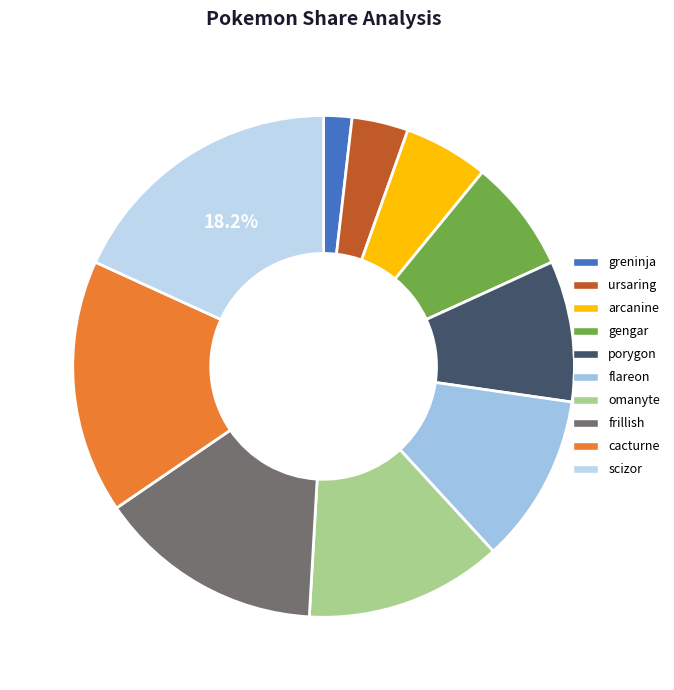

What percentage is the ursaring slice, to the nearest percent?

4%